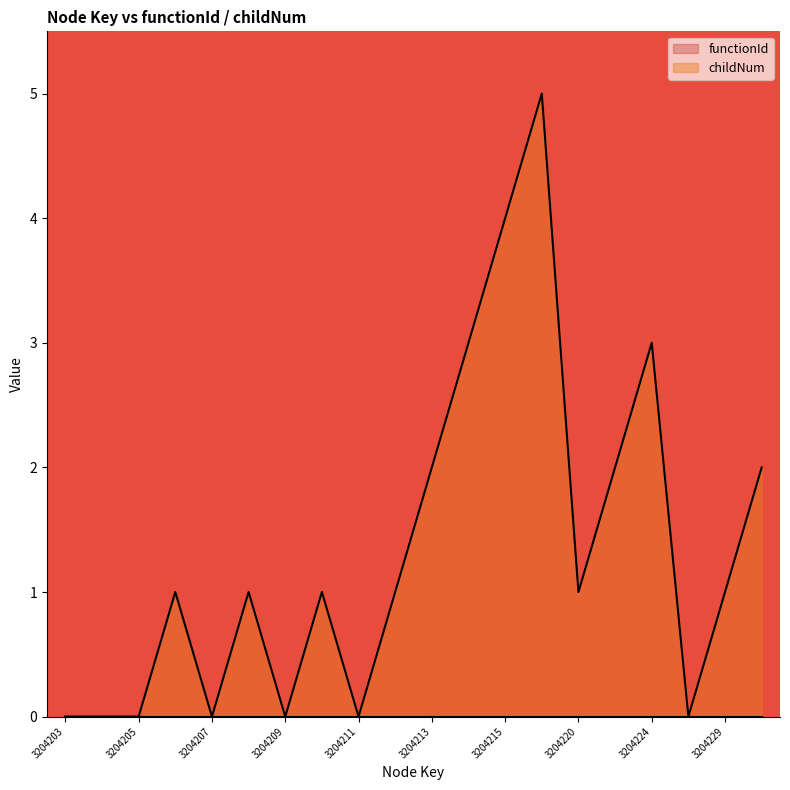

Reading left to right, transcribe all the data shown in this chart.

3204203=0	3204204=0	3204205=0	3204206=1	3204207=0	3204208=1	3204209=0	3204210=1	3204211=0	3204212=1	3204213=2	3204214=3	3204215=4	3204216=5	3204220=1	3204222=2	3204224=3	3204228=0	3204229=1	3204230=2